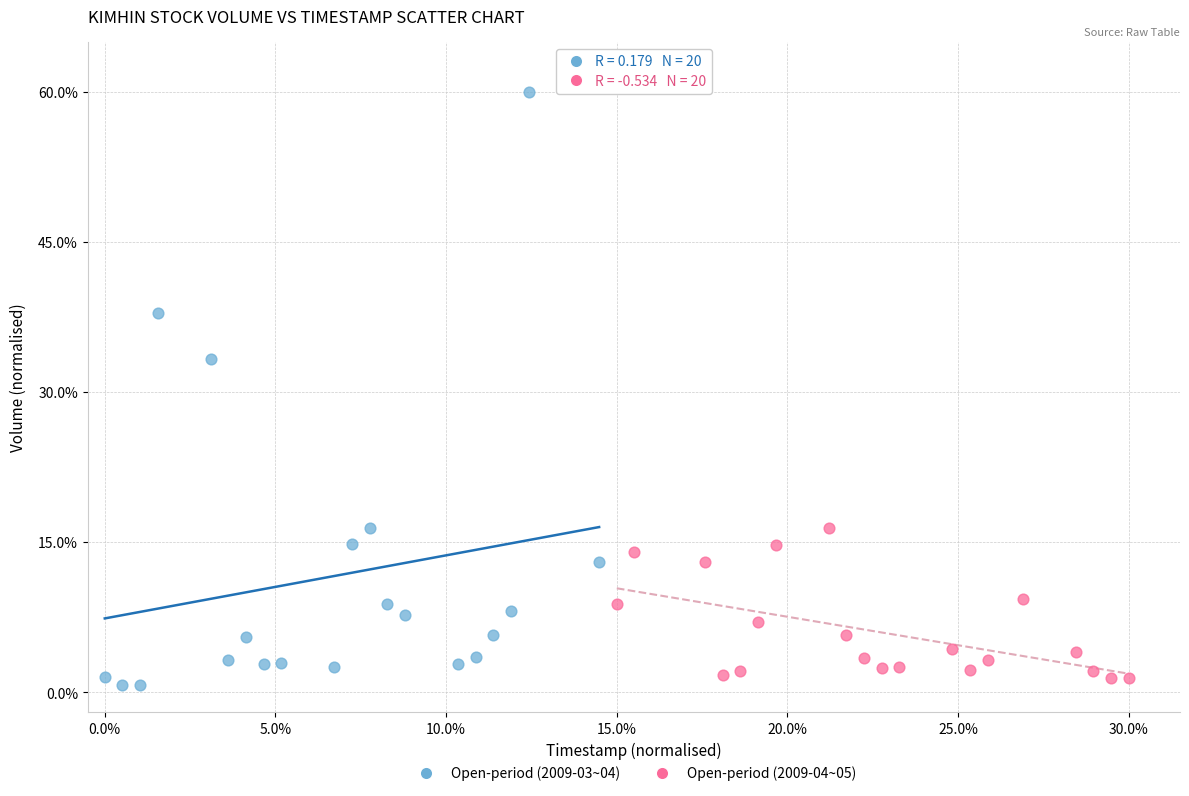

Which series reaches the maximum Y coordinate?

Open-period (2009-03~04)